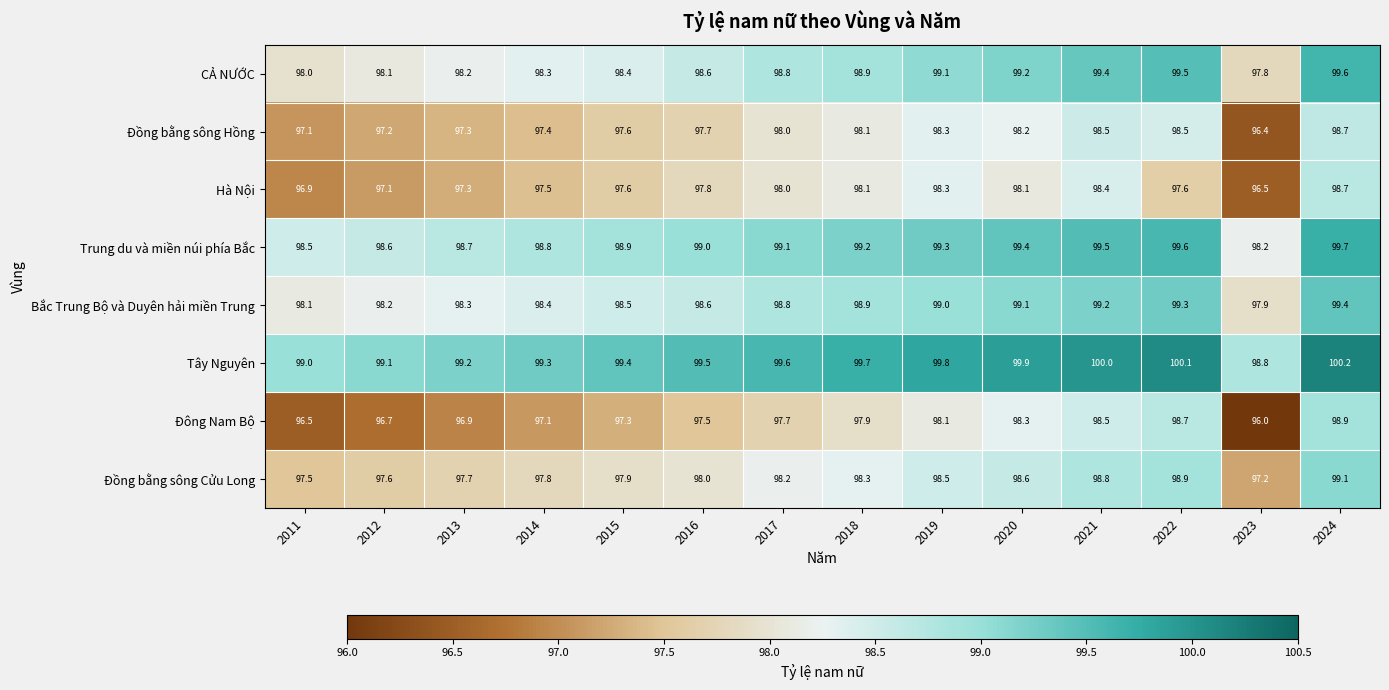

Count the number of data series in this chart.

8